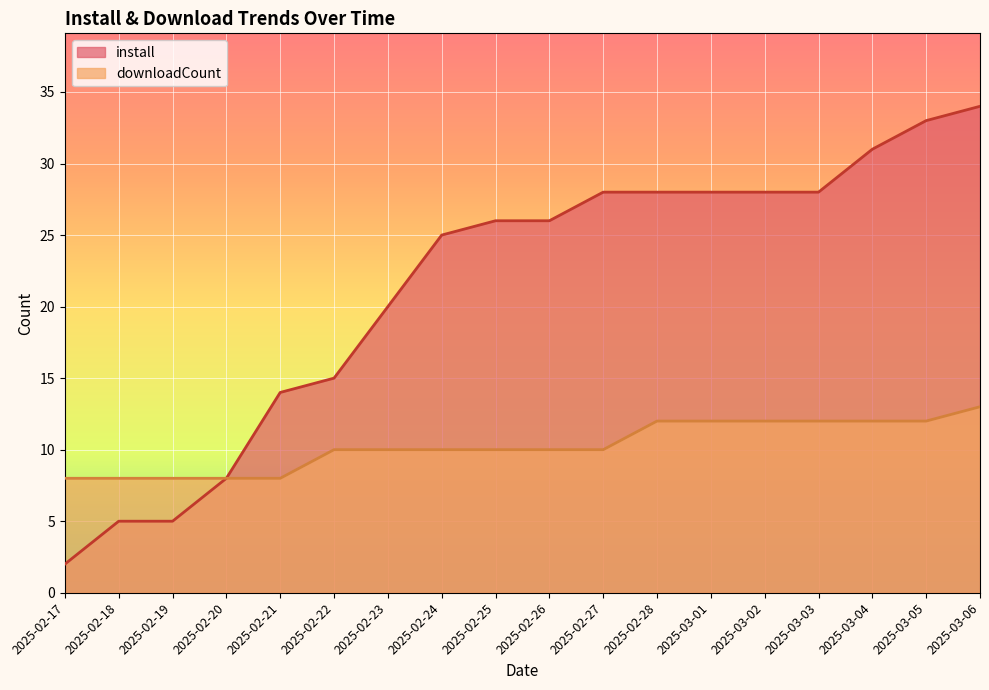

Reading left to right, what are all the values shown in this chart?

downloadCount: 2025-02-17=8	2025-02-18=8	2025-02-19=8	2025-02-20=8	2025-02-21=8	2025-02-22=10	2025-02-23=10	2025-02-24=10	2025-02-25=10	2025-02-26=10	2025-02-27=10	2025-02-28=12	2025-03-01=12	2025-03-02=12	2025-03-03=12	2025-03-04=12	2025-03-05=12	2025-03-06=13
install: 2025-02-17=2	2025-02-18=5	2025-02-19=5	2025-02-20=8	2025-02-21=14	2025-02-22=15	2025-02-23=20	2025-02-24=25	2025-02-25=26	2025-02-26=26	2025-02-27=28	2025-02-28=28	2025-03-01=28	2025-03-02=28	2025-03-03=28	2025-03-04=31	2025-03-05=33	2025-03-06=34